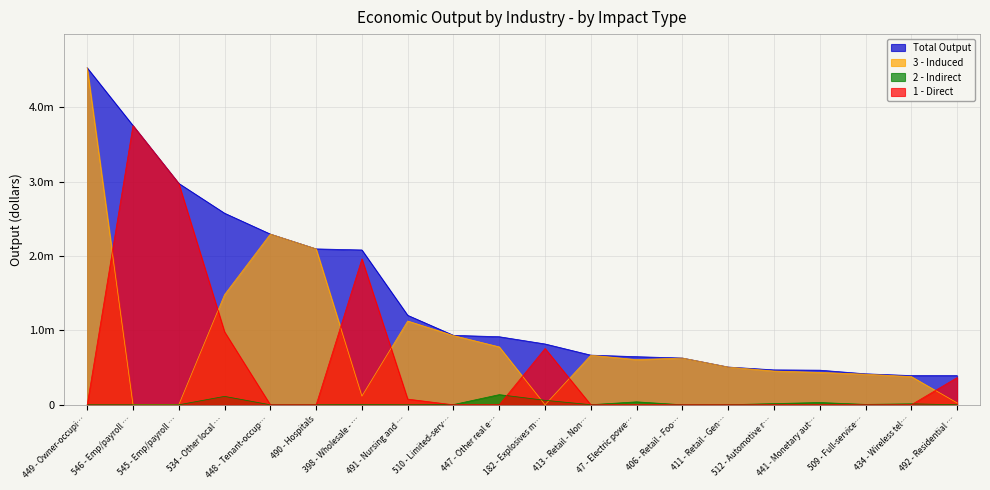

What is the value of the induced point at the 1st from the left?

4527613.5